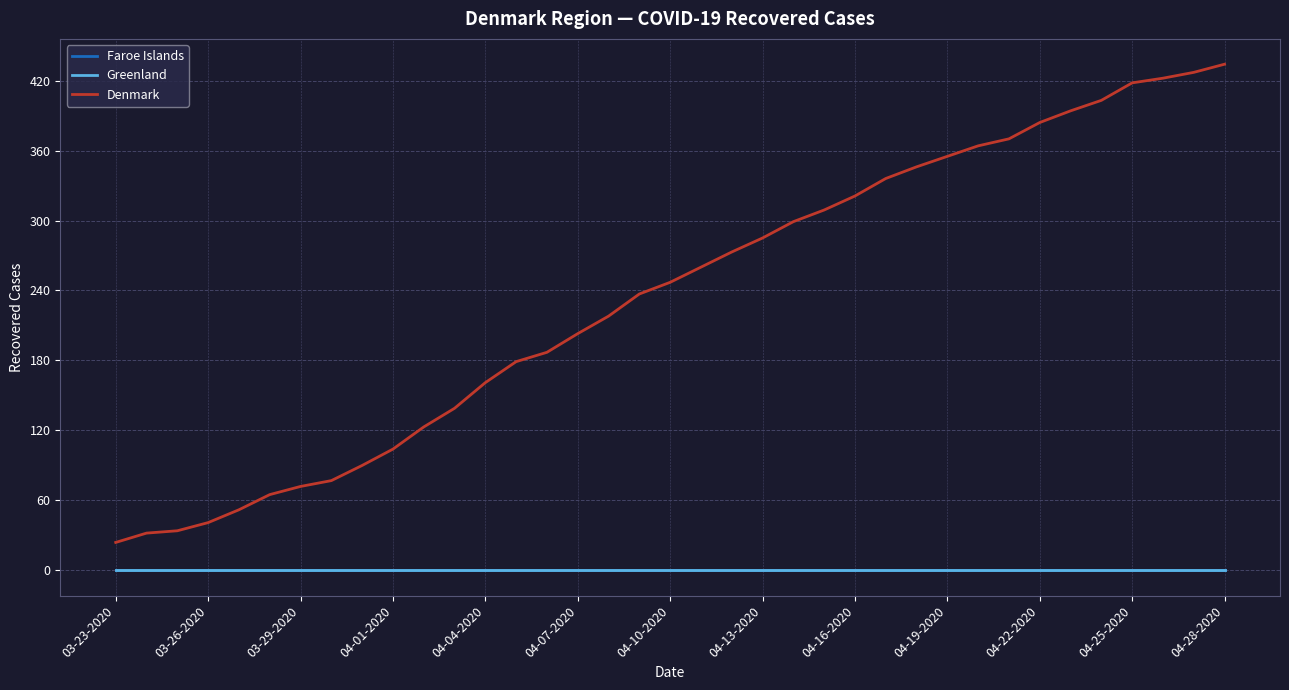

True or false: Faroe Islands and Denmark cross at least once.

False